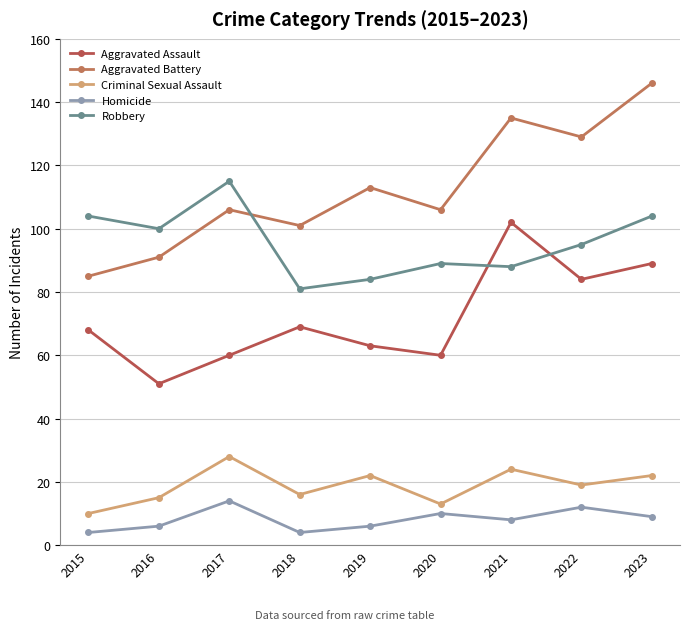

What is the total value across all series at 2017?

323